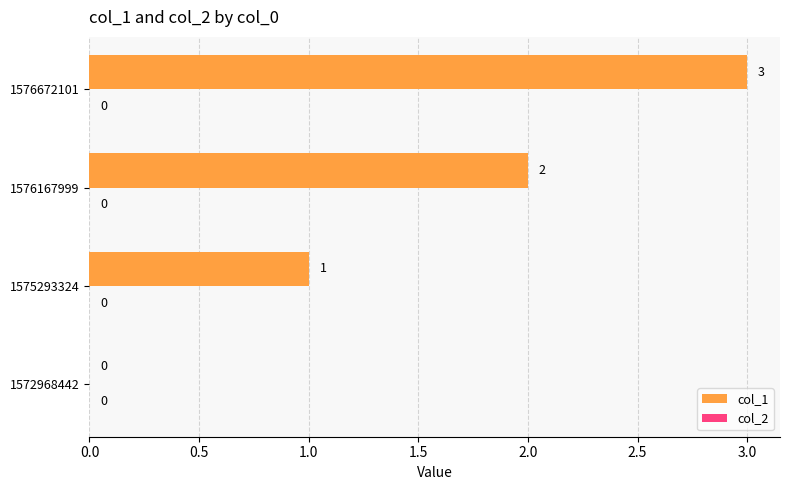

Count the number of categories in the chart.

4